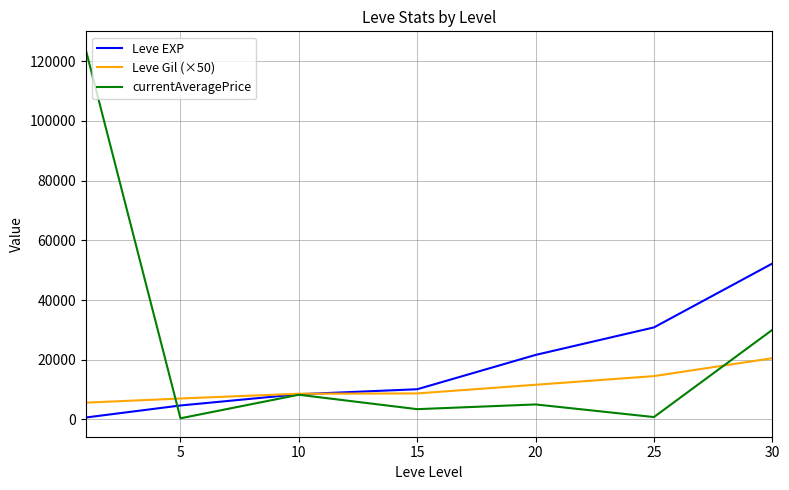

Rank the series by their average value, from highest to lowest.

currentAveragePrice, Leve EXP, Leve Gil (×50)